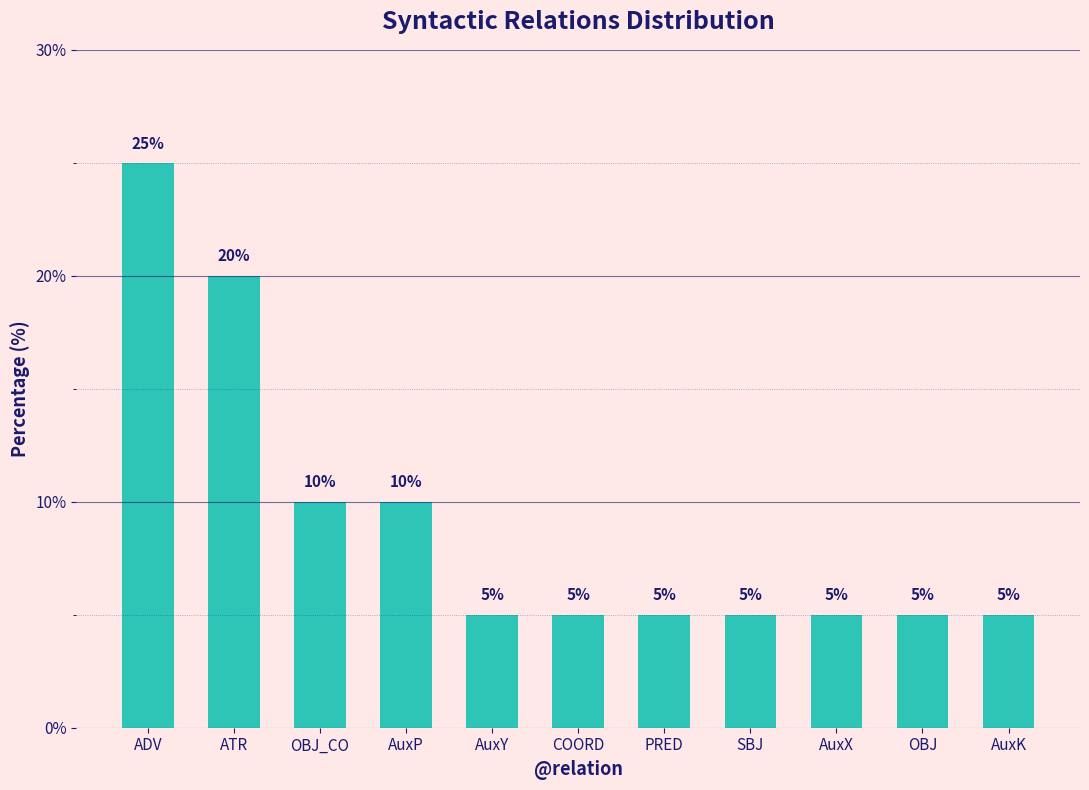

Approximately how many times larger is the value at AuxK compared to AuxP?

0.5